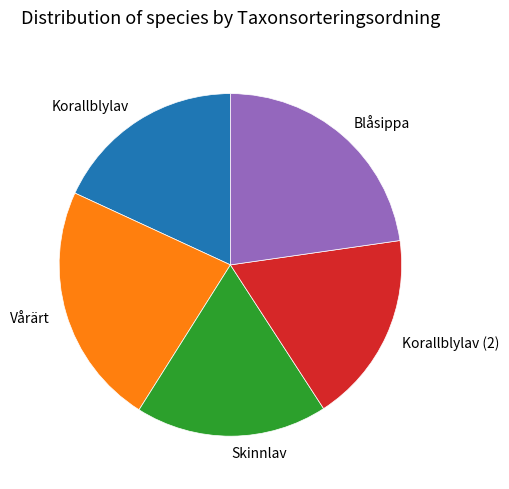

Is it true that Blåsippa is 13% of the pie?

False